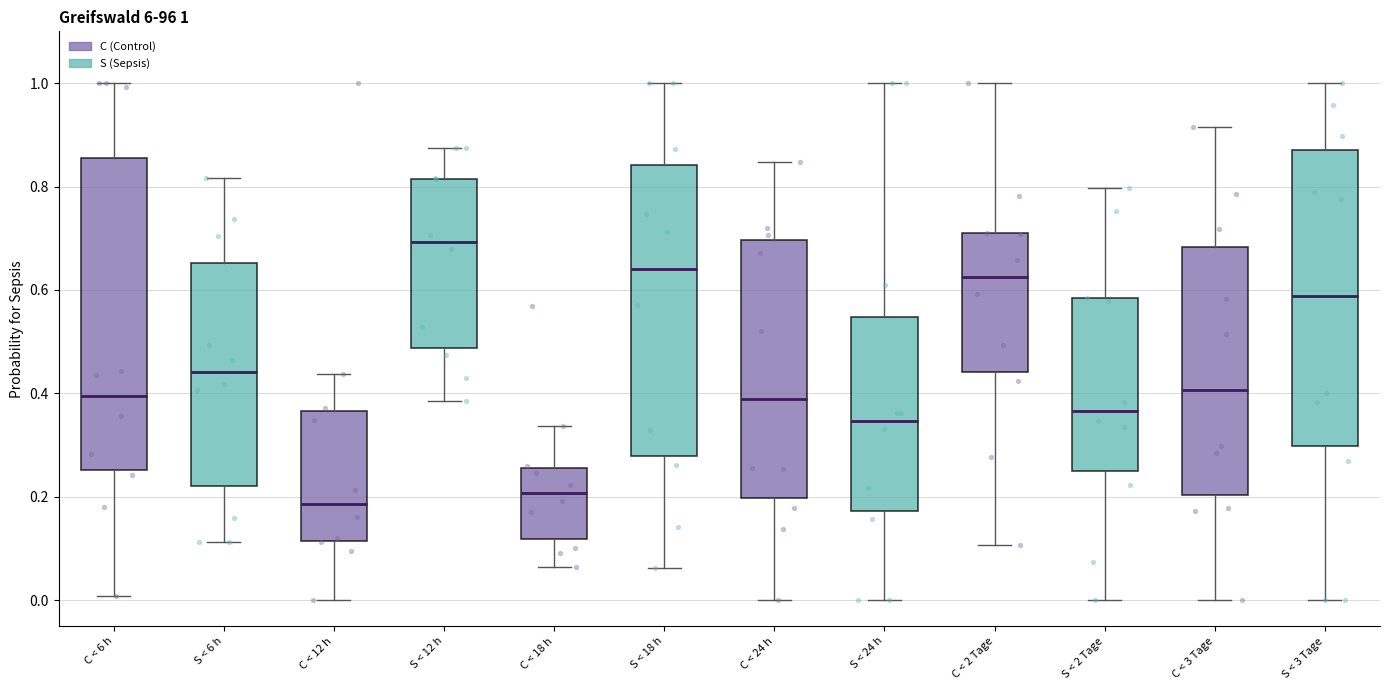

Which box's median line is the highest?

S < 12 h